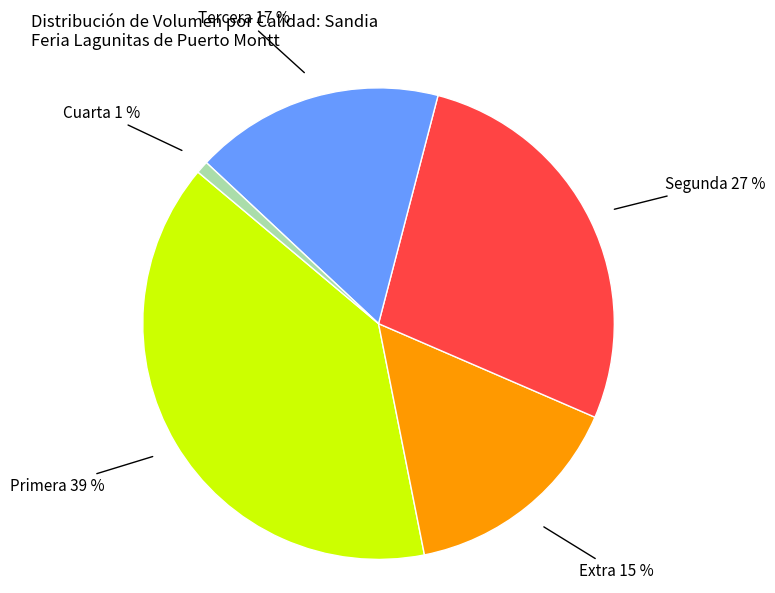

True or false: Cuarta accounts for 1% of the total.

True